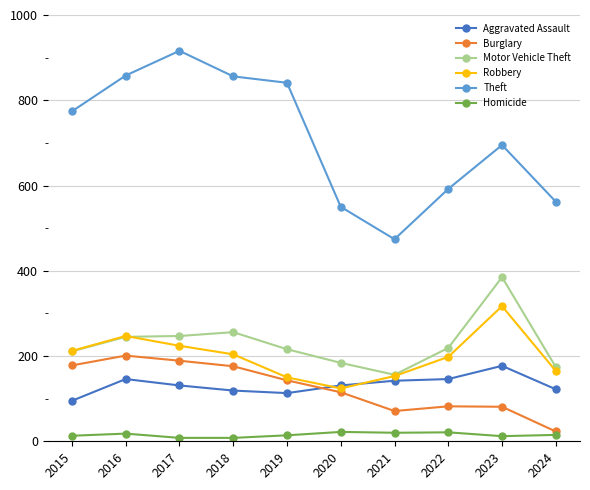

Which label corresponds to the largest value in the chart?

2017